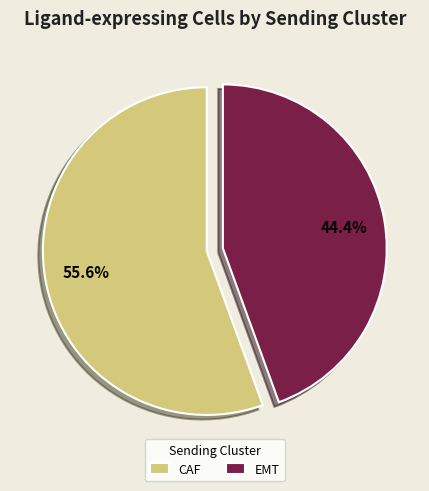

To the nearest percent, what is the average slice percentage?

50%